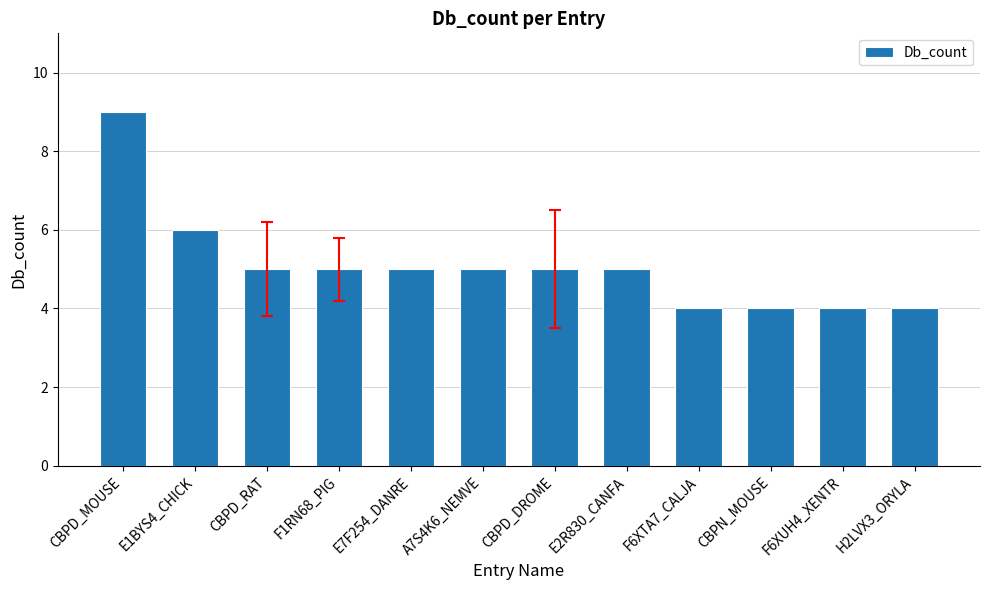

The value at A7S4K6_NEMVE is 5. True or false?

True